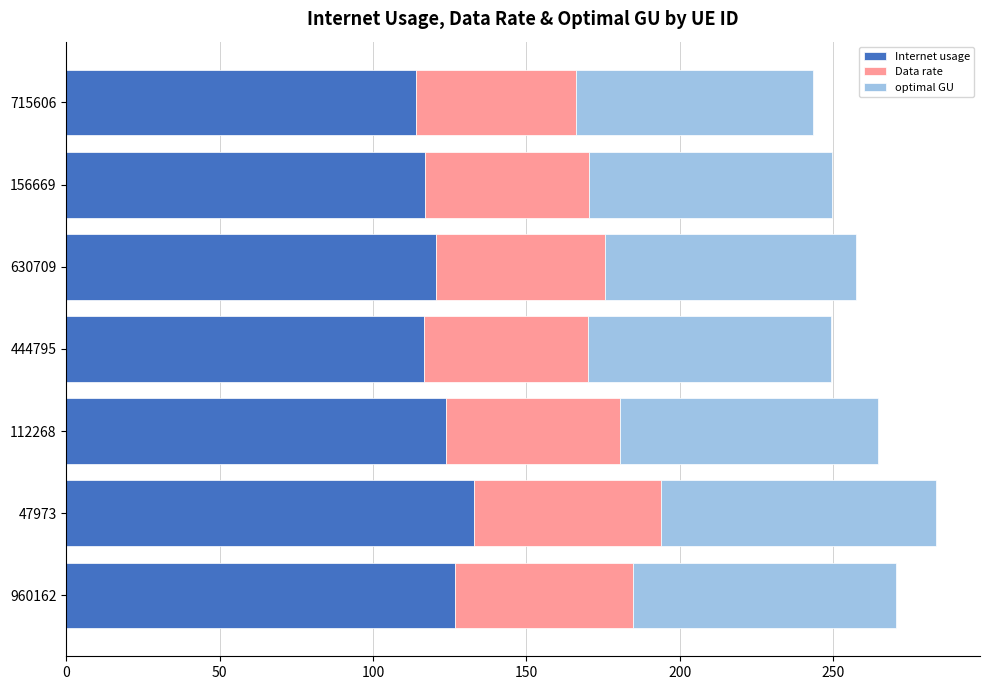

What is the sum of all Internet usage values?

852.0